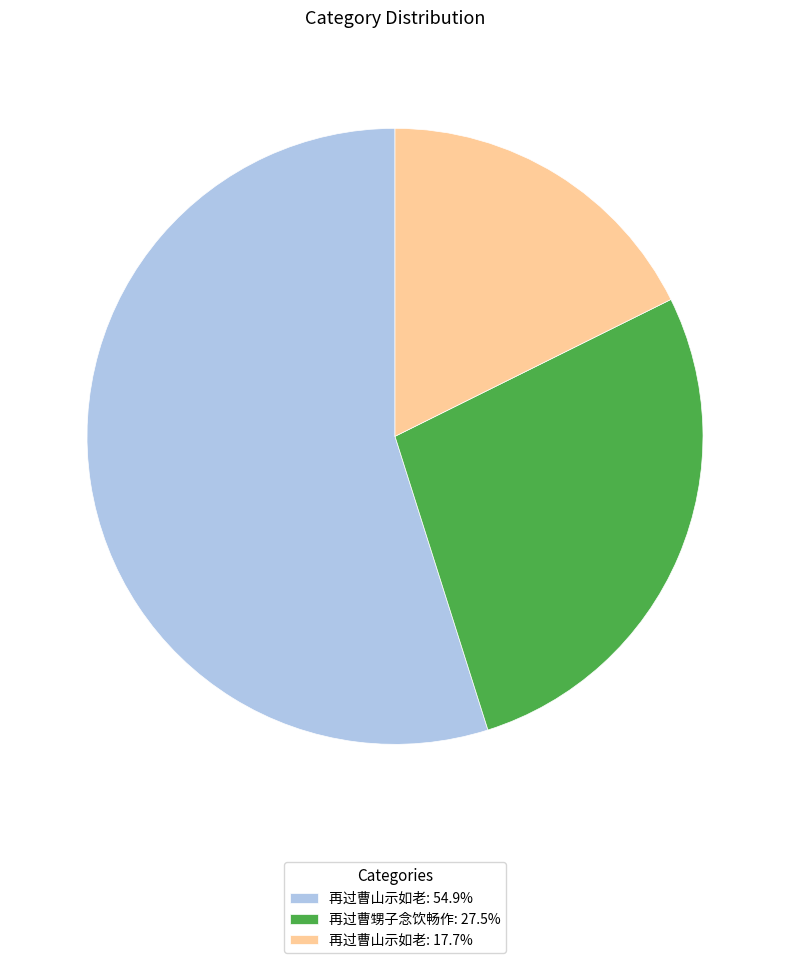

Do 再过曹山示如老: 17.7% and 再过曹甥子念饮畅作: 27.5% together represent more than half of the pie?

No